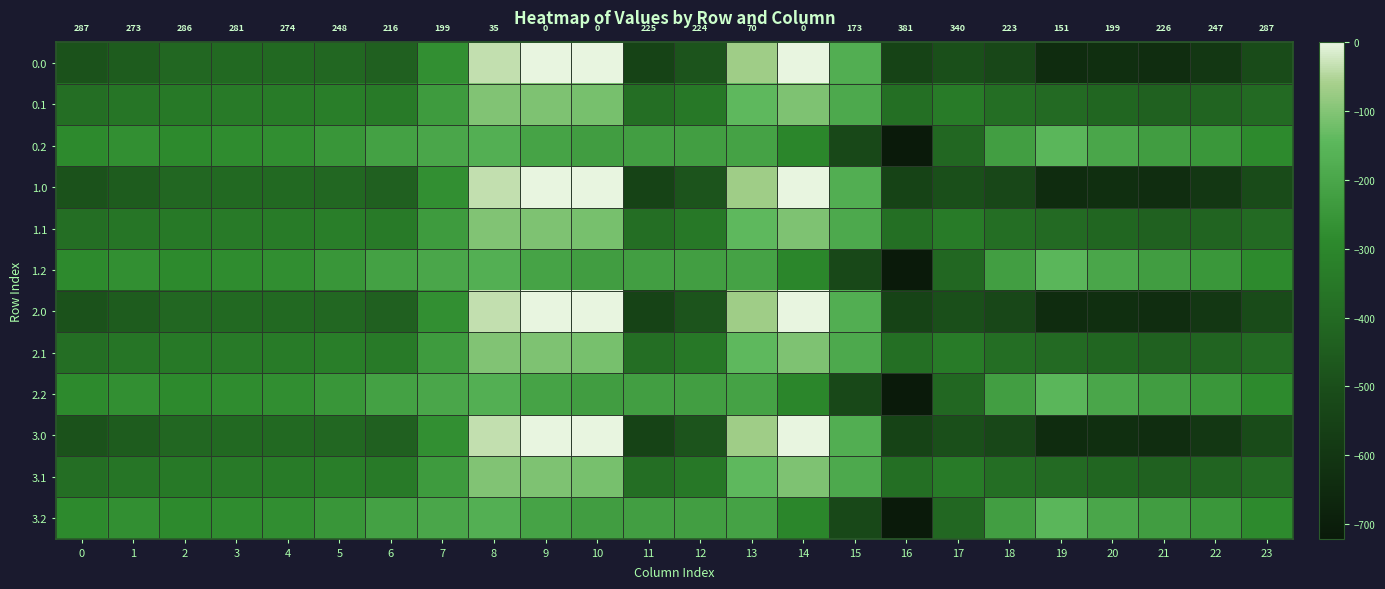

True or false: 1.0 has a value of -203.7 at 1.

False